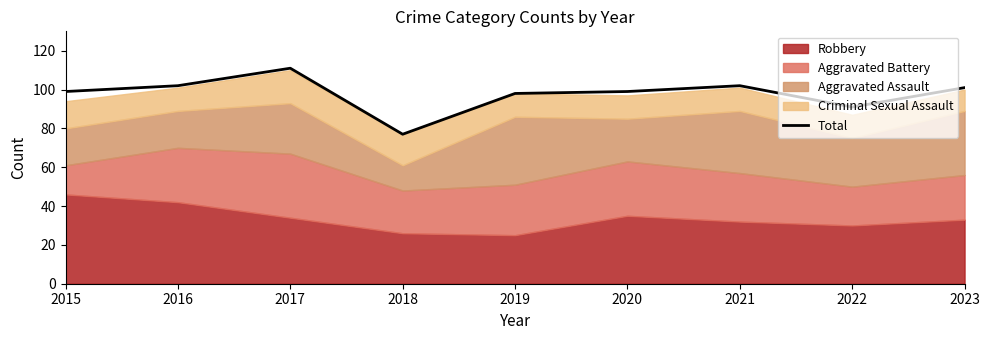

At which label does the data first exceed 99?

2016